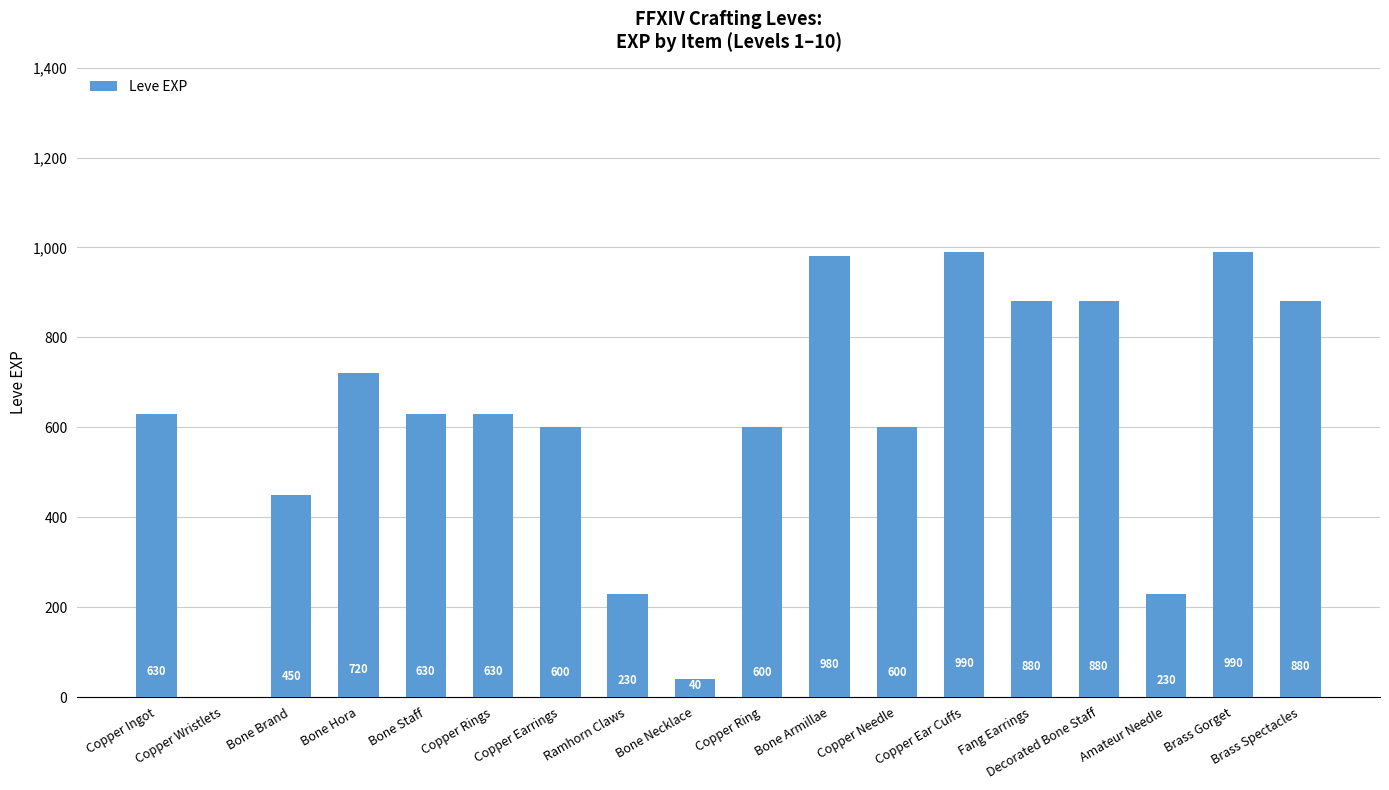

Count the values in the range 450 to 880.

11